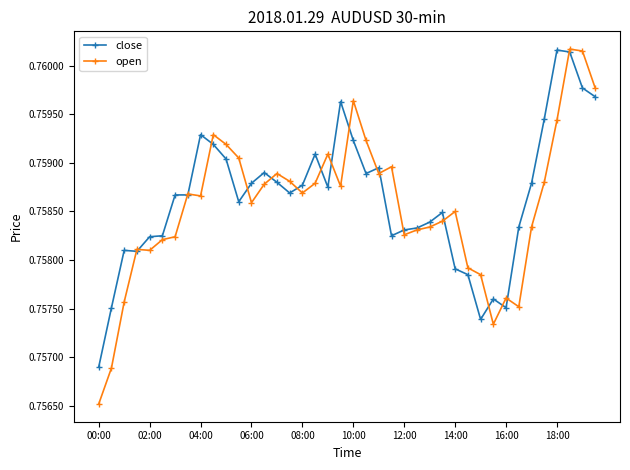

How many open values are between 0 and 1?

40